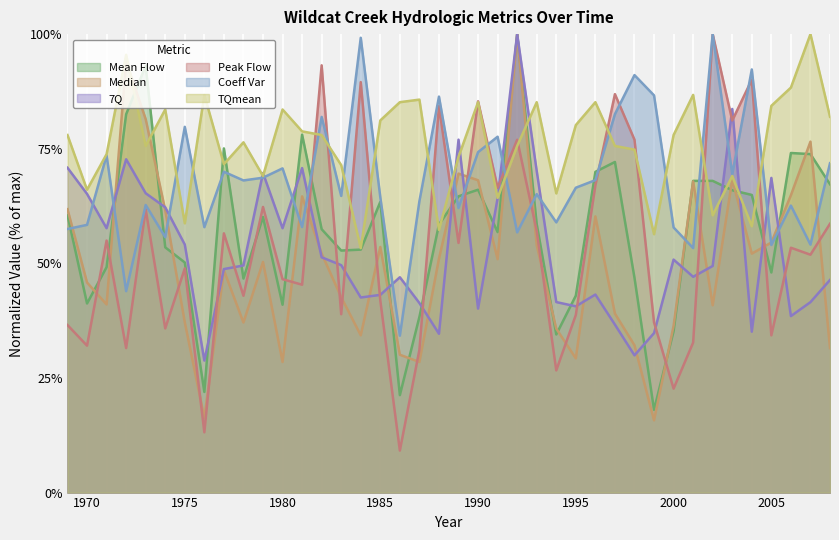

Between 1976 and 1982, which series saw the biggest shift?

Peak Flow